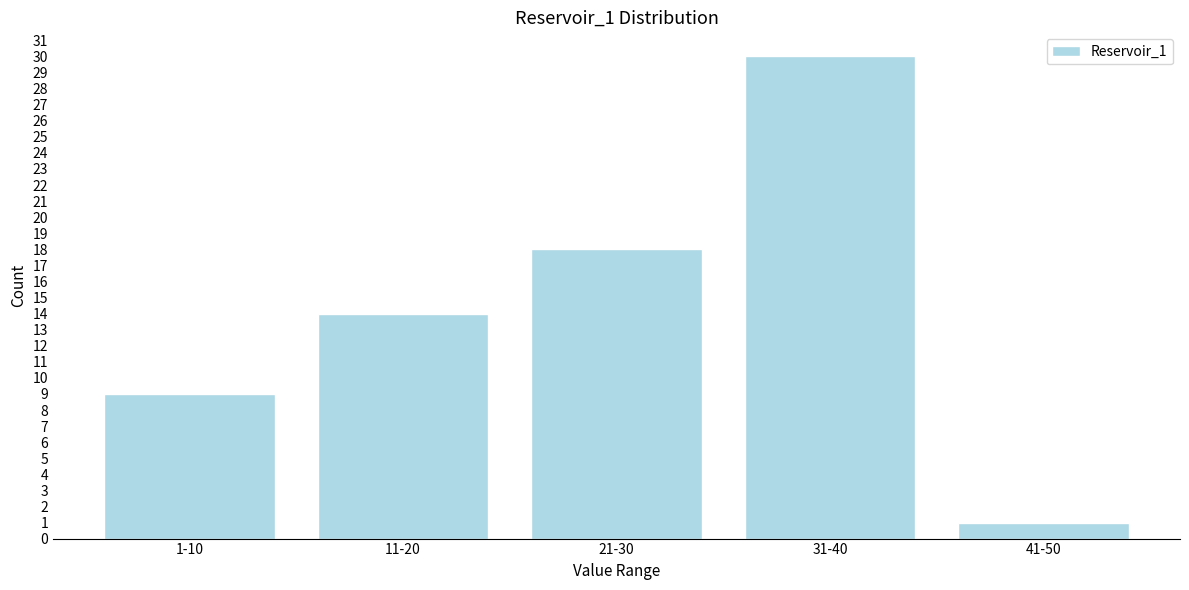

Reading left to right, extract all data points from this chart.

1-10=9	11-20=14	21-30=18	31-40=30	41-50=1